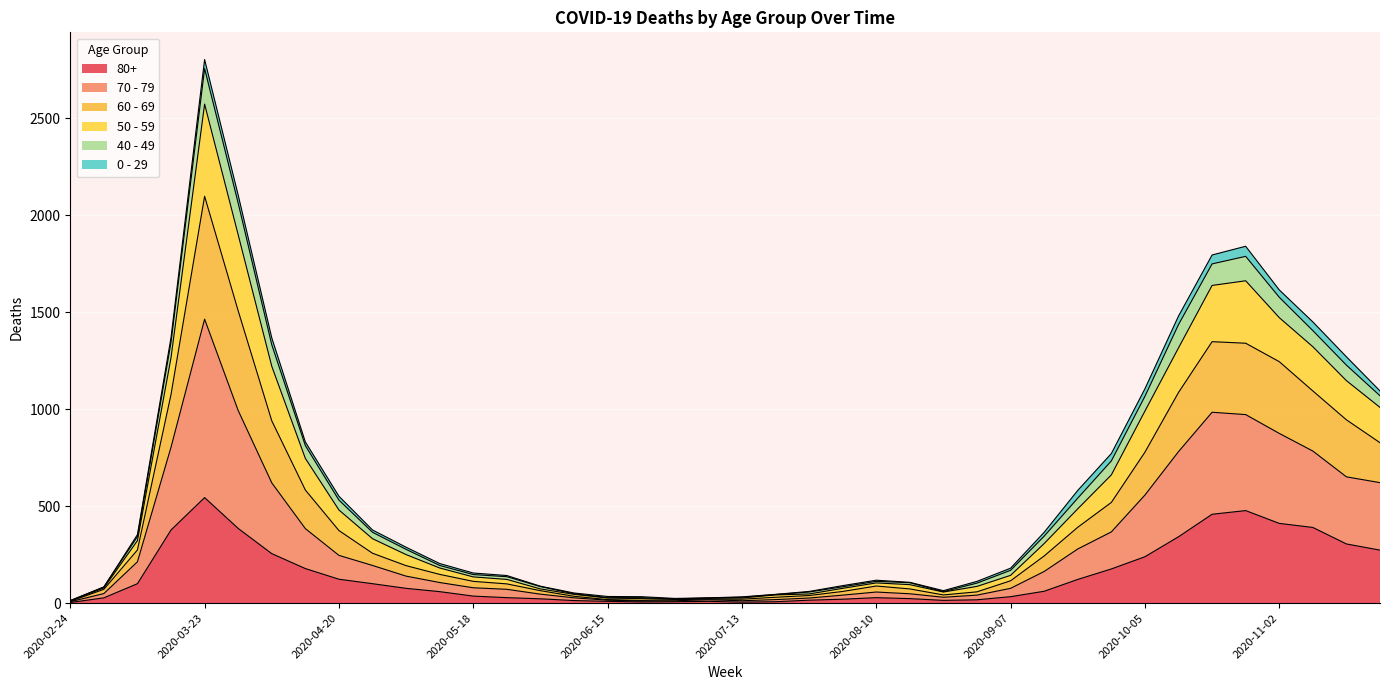

At how many categories does at least one series exceed 2661?

1